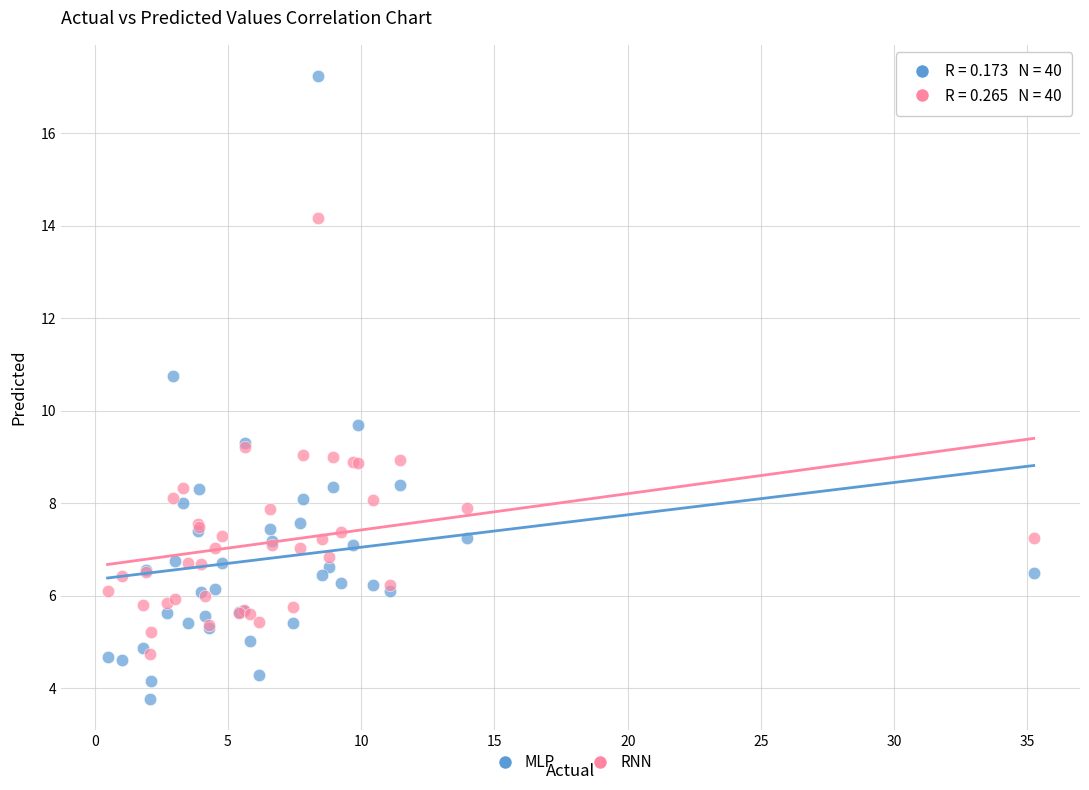

Which series contains the highest Y value?

MLP